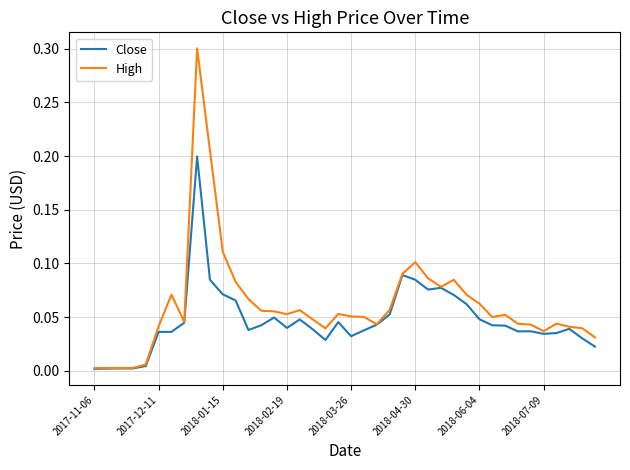

What is the highest value of the High series?

0.3